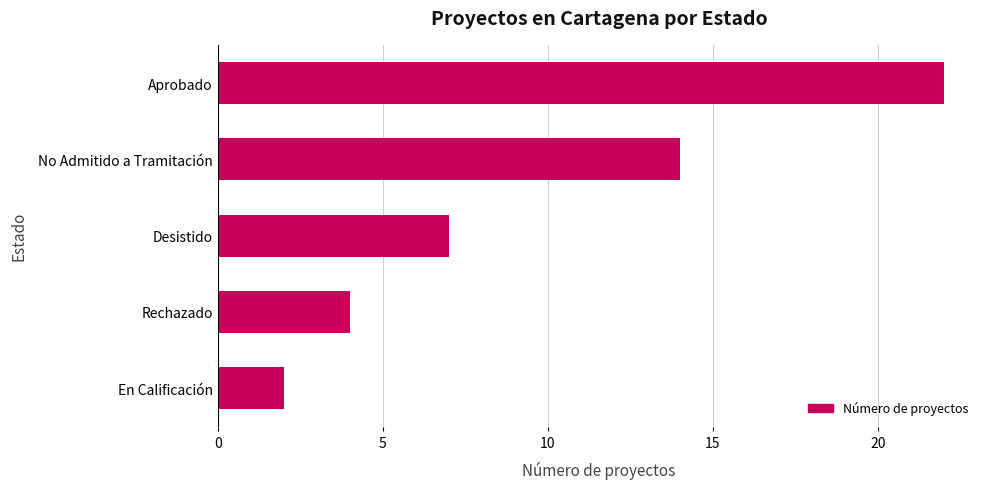

Where is the data nearest to the value 12?

No Admitido a Tramitación